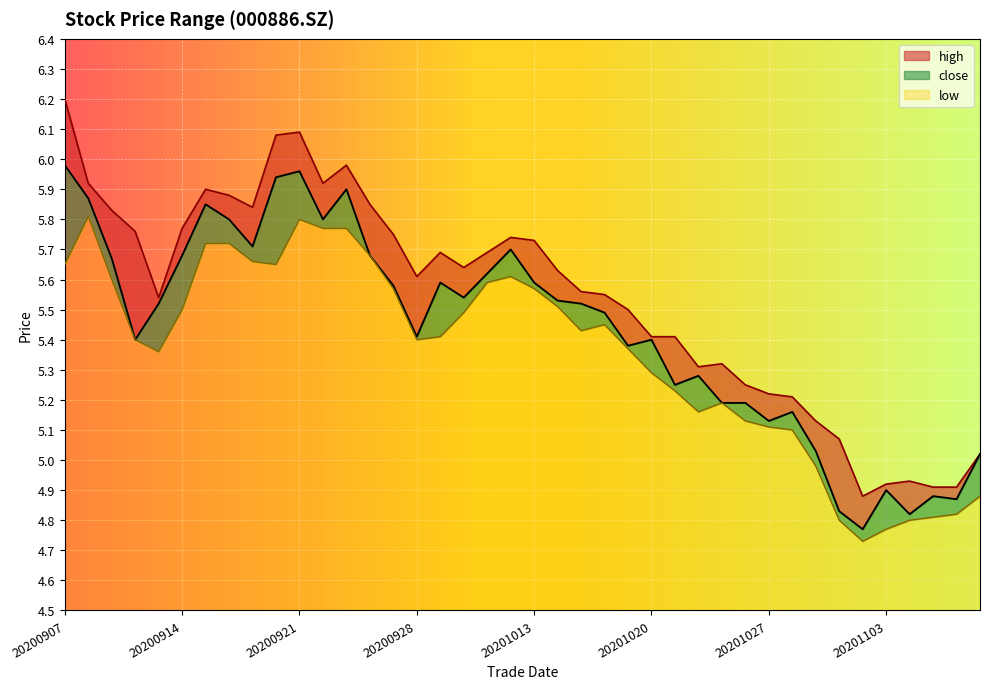

True or false: close and high cross at least once.

False